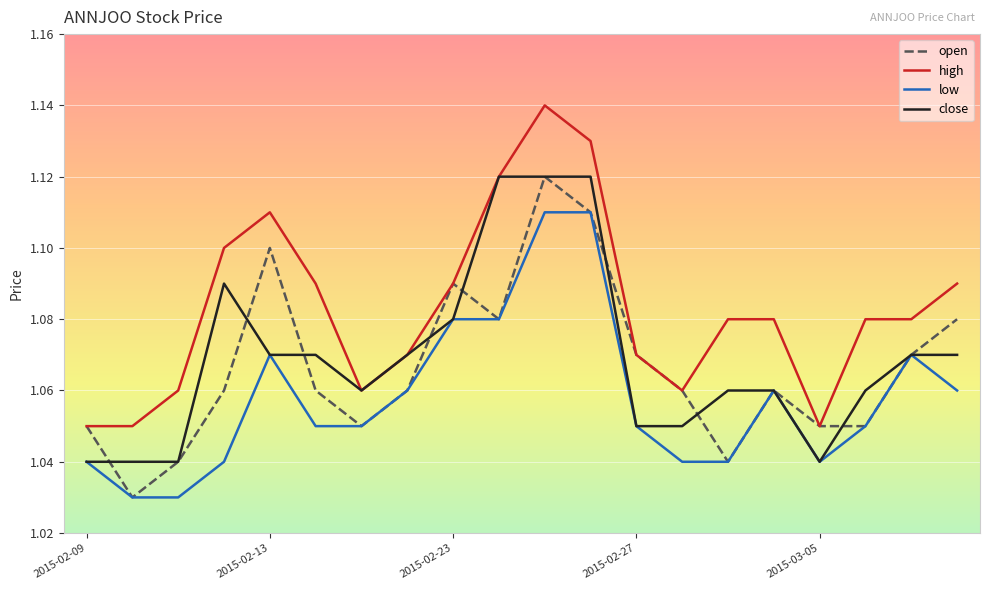

Which series has the largest total across all categories?

high